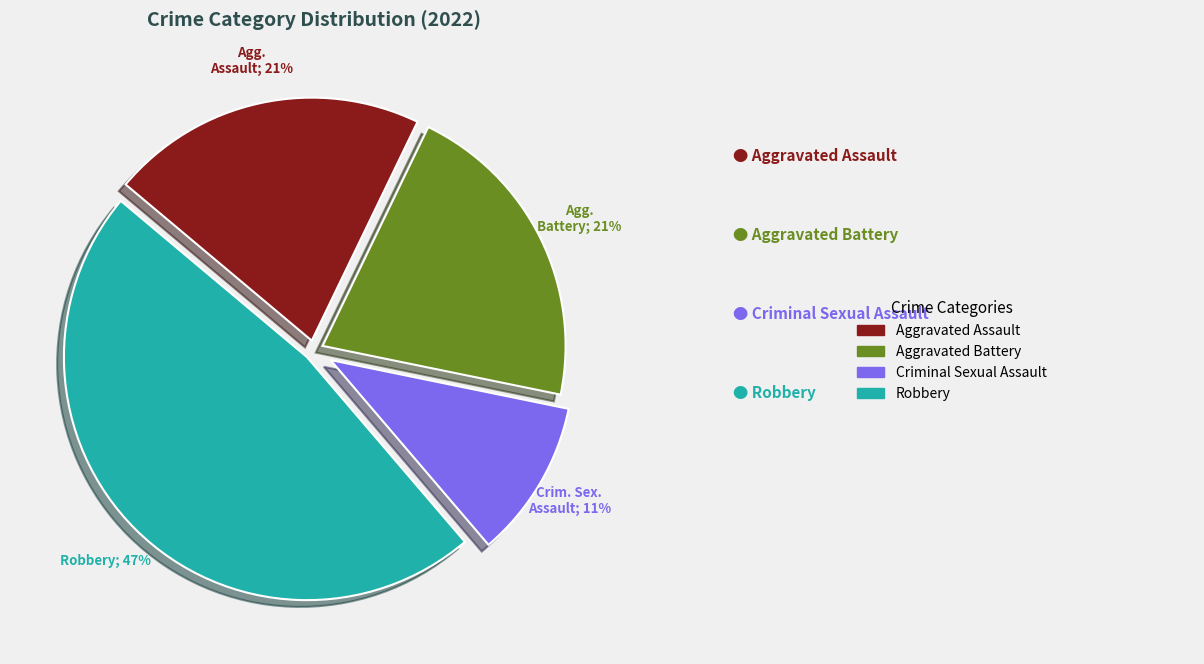

To the nearest percent, what is the average slice percentage?

25%